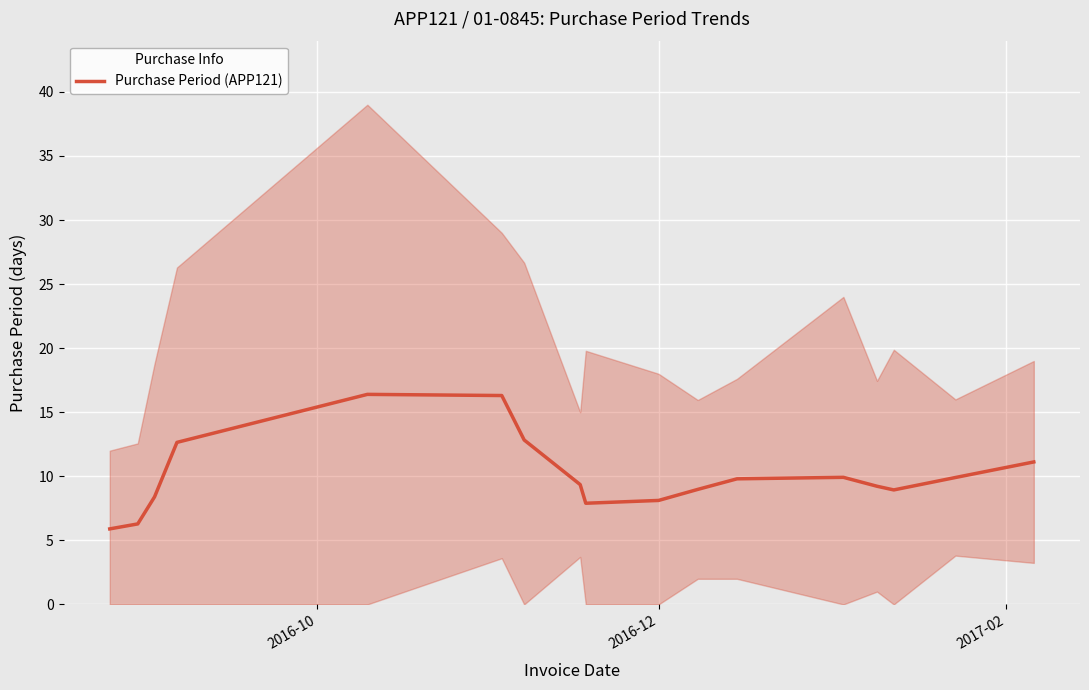

What is the difference between the maximum and minimum values?

10.5